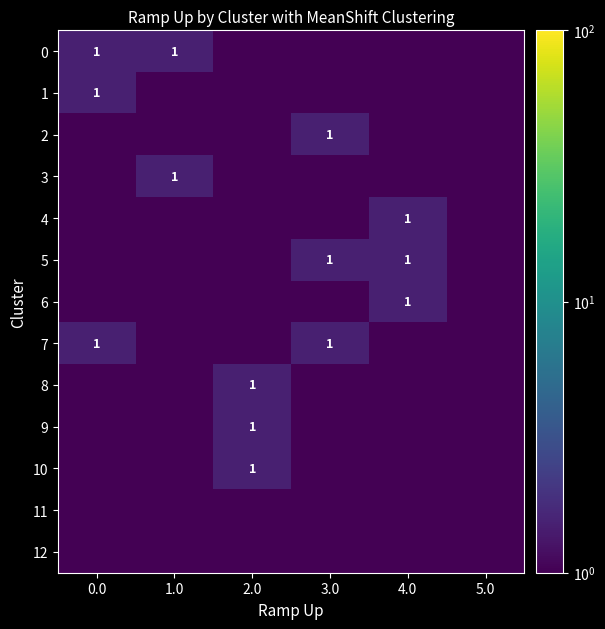

The 6 series shows 0.3 at 4.0. True or false?

False